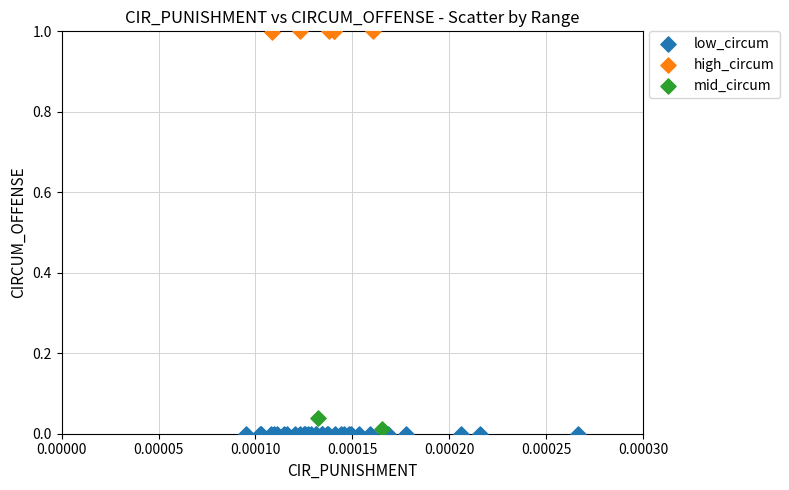

What are all the series names shown in the legend?

low_circum, high_circum, mid_circum